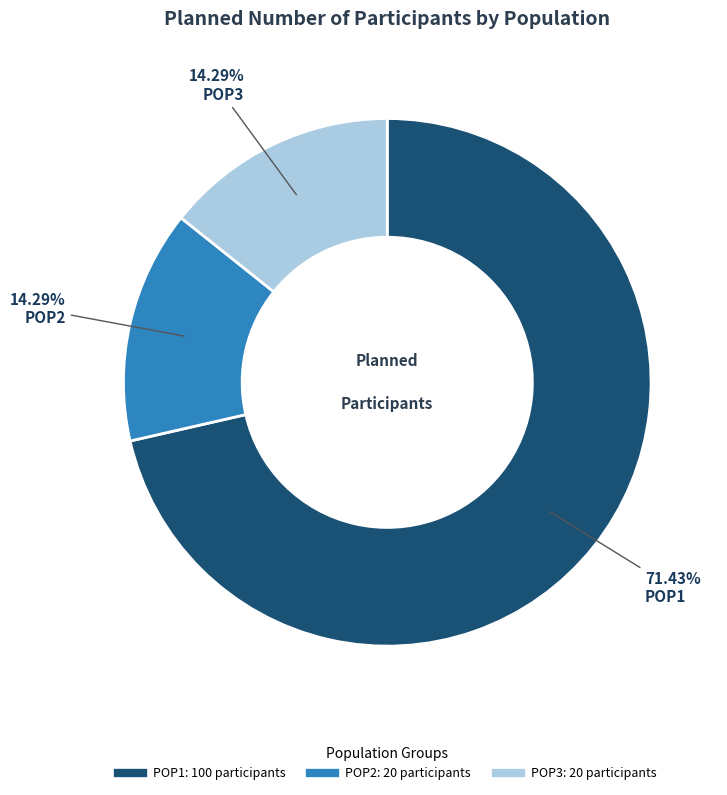

Is it true that POP3 is 14% of the pie?

True